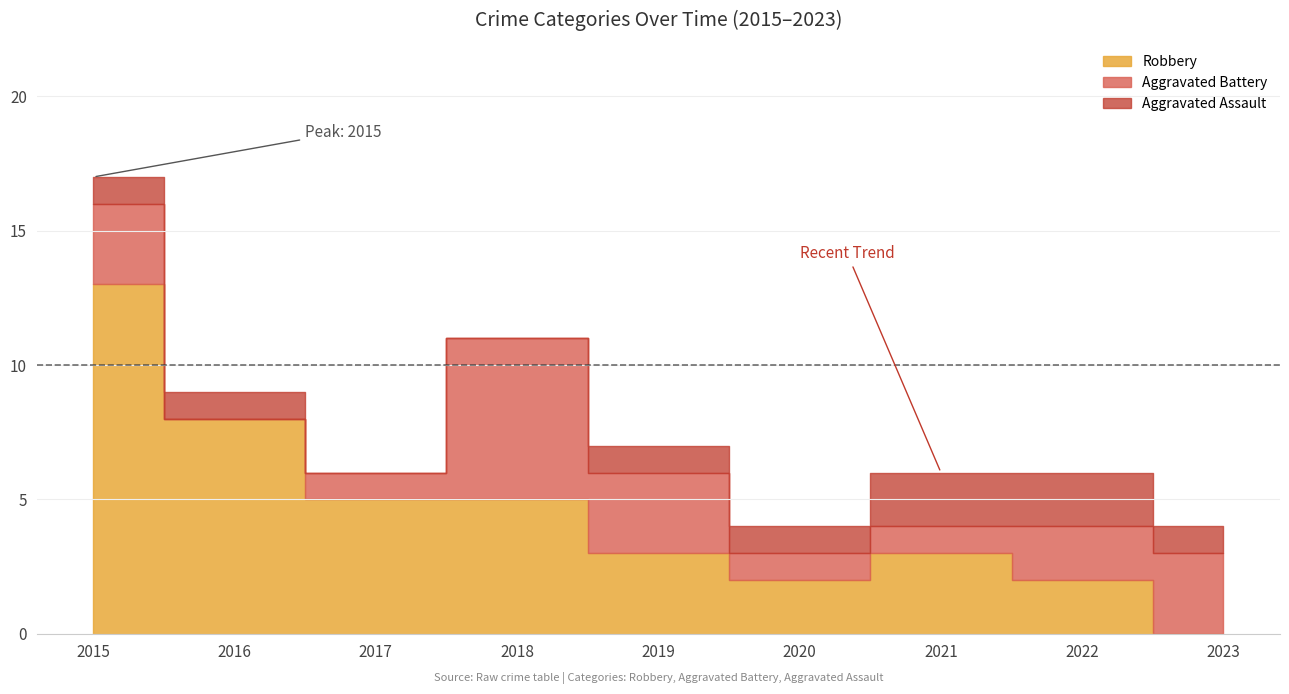

In Total, how many points are higher than both neighbors (excluding endpoints)?

1